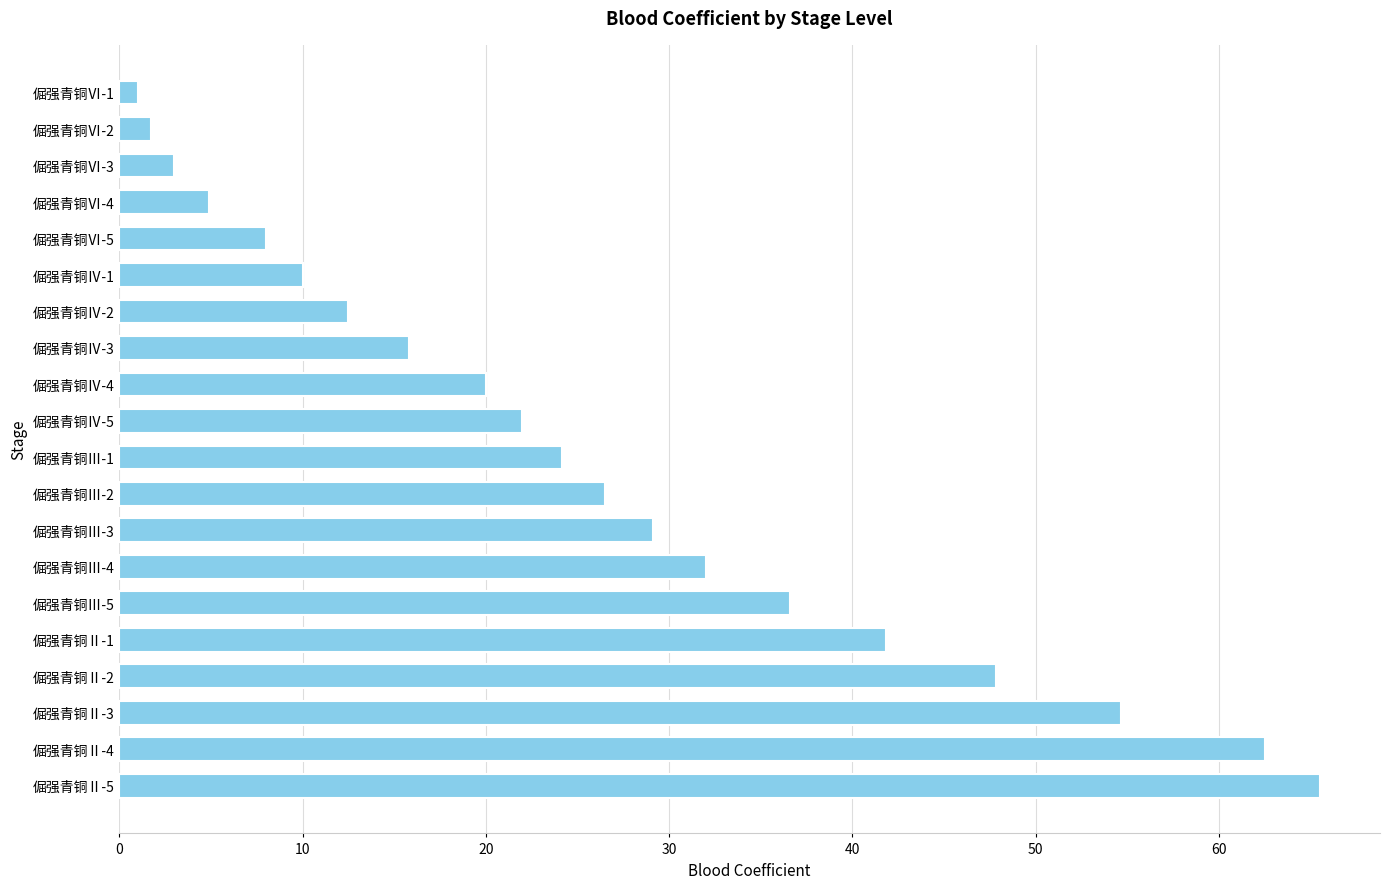

What is the value of the 6th bar from the top?

10.0